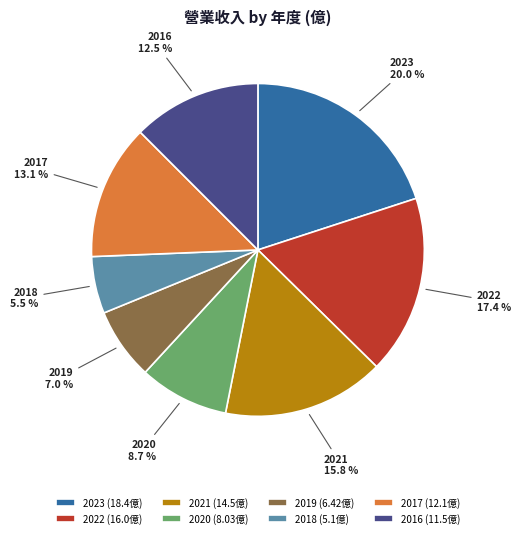

What percentage is the 2019 slice, to the nearest percent?

7%